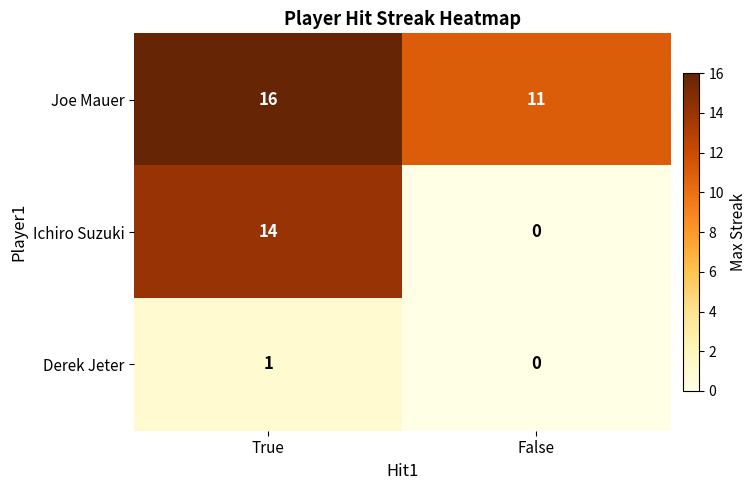

What value does the Joe Mauer series have at True?

16